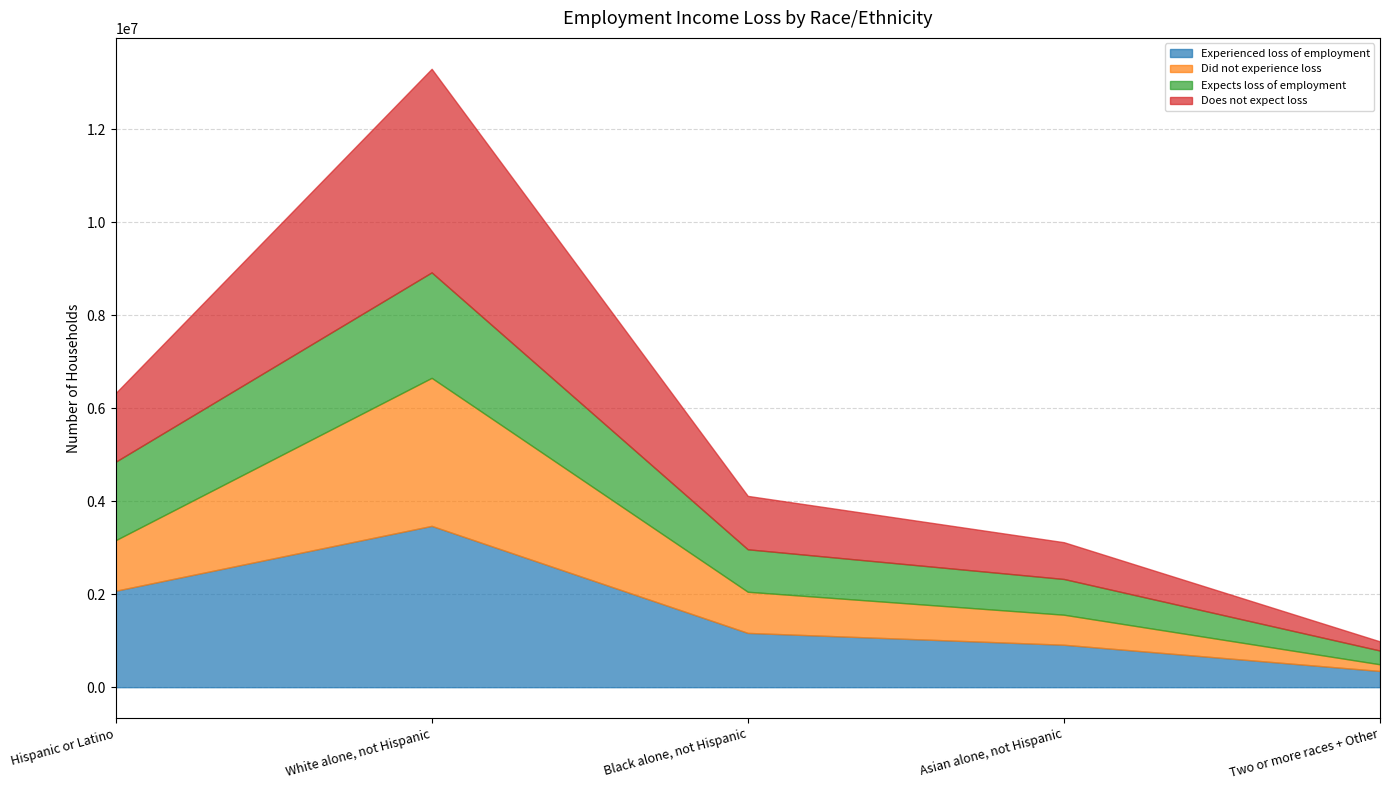

At which label is Does not expect loss closest to 2287516?

Hispanic or Latino